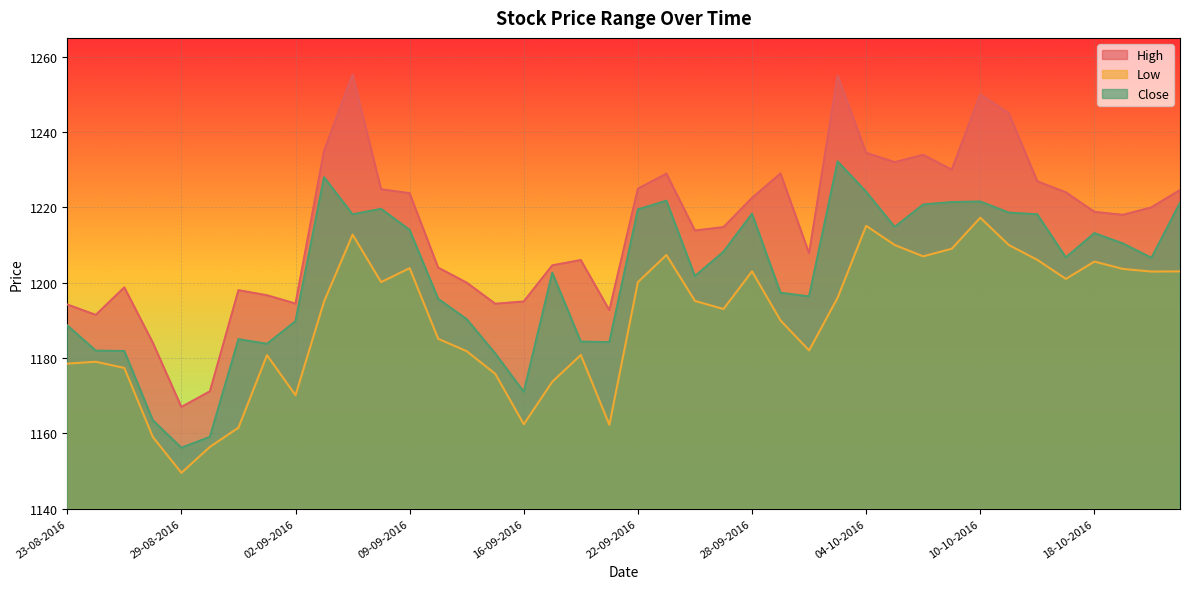

True or false: High and Low cross at least once.

False